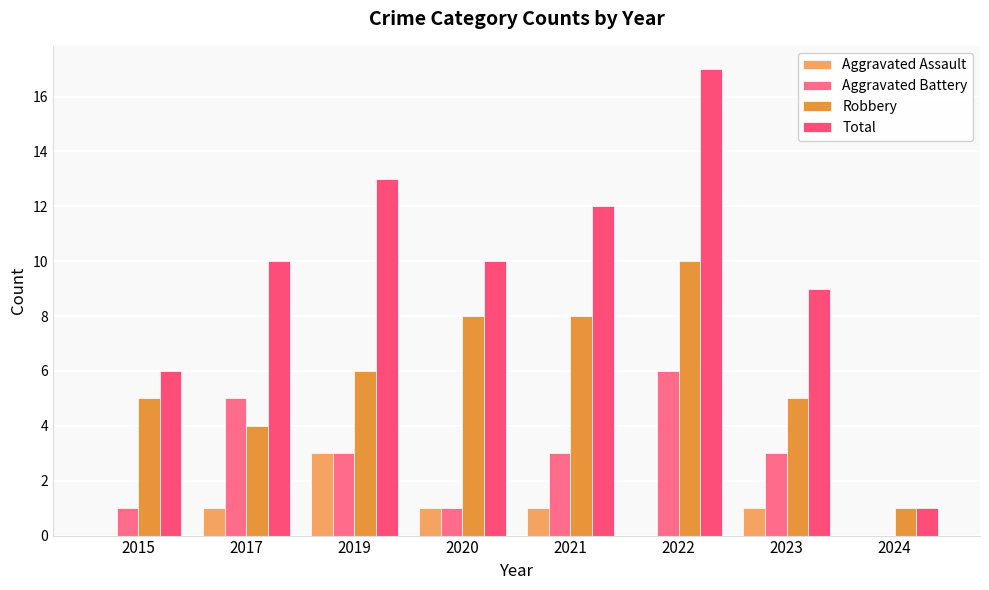

The Aggravated Battery series shows 2 at 2023. True or false?

False